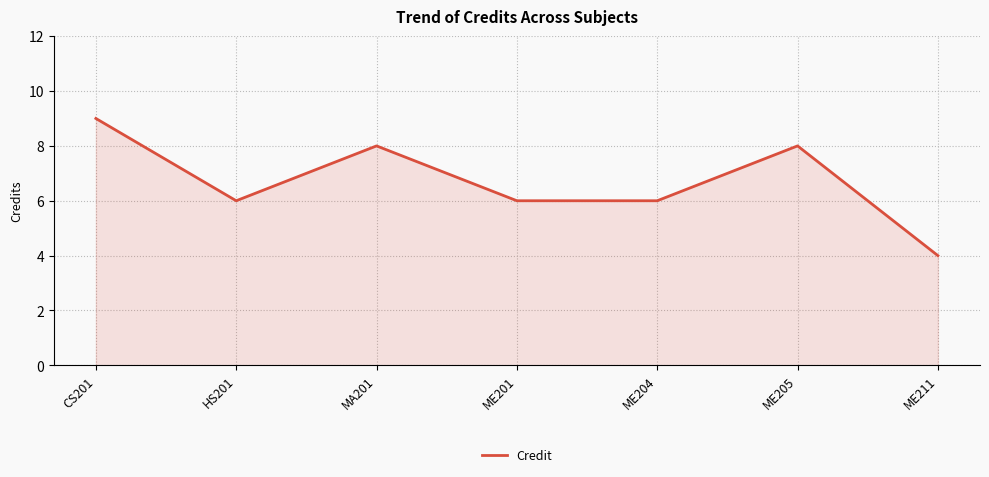

What position from the right is HS201?

6